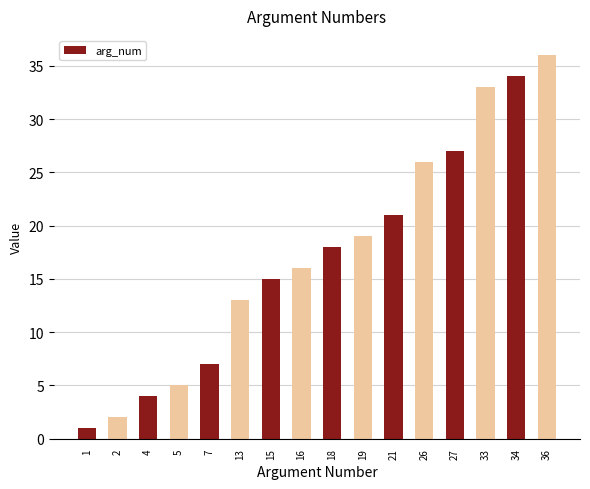

Is it true that the value at 1 is 1?

True